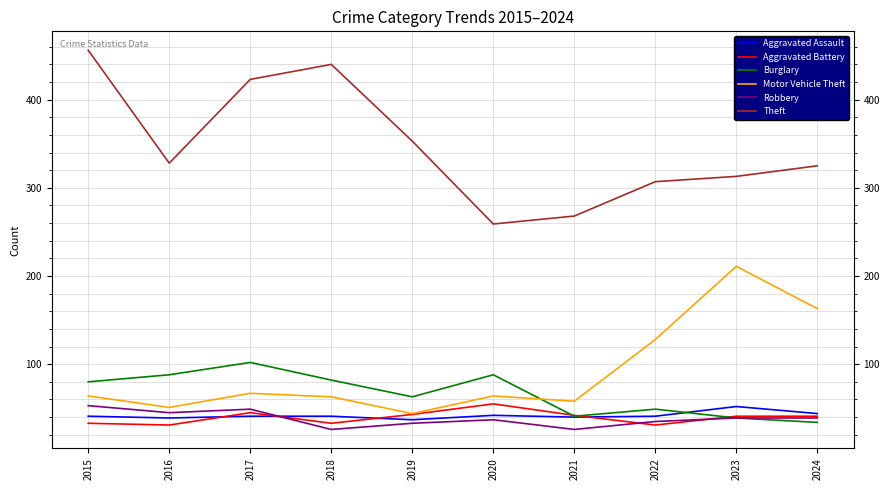

Is the value of Burglary at 2015 greater than the value of Aggravated Battery at 2018?

Yes